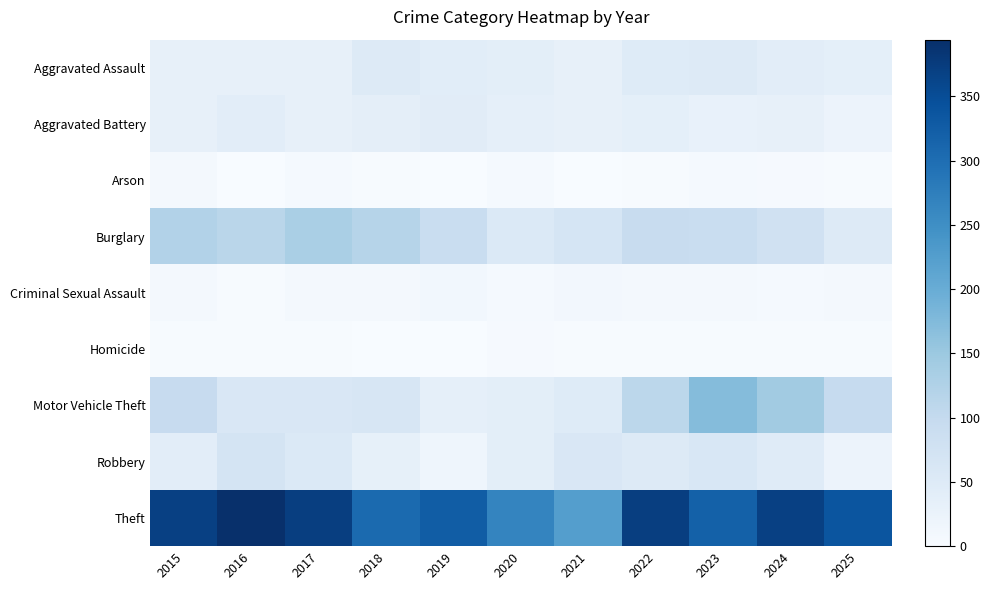

True or false: Homicide has a value of 3 at 2023.

True